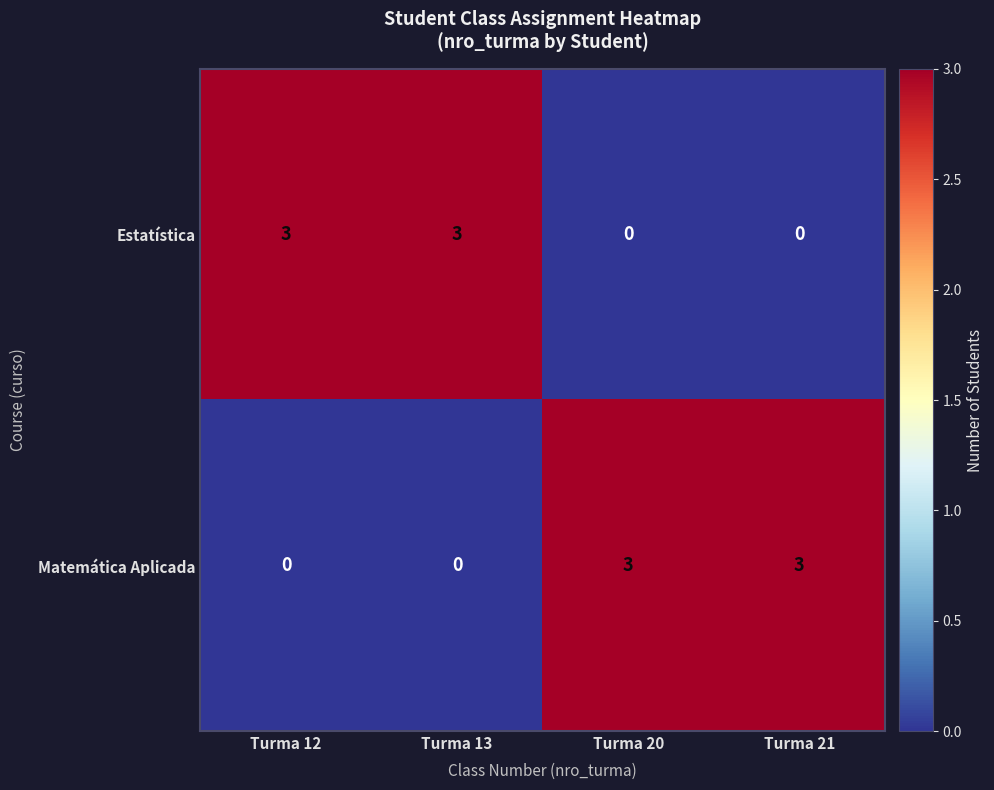

The Matemática Aplicada series shows 2 at Turma 13. True or false?

False